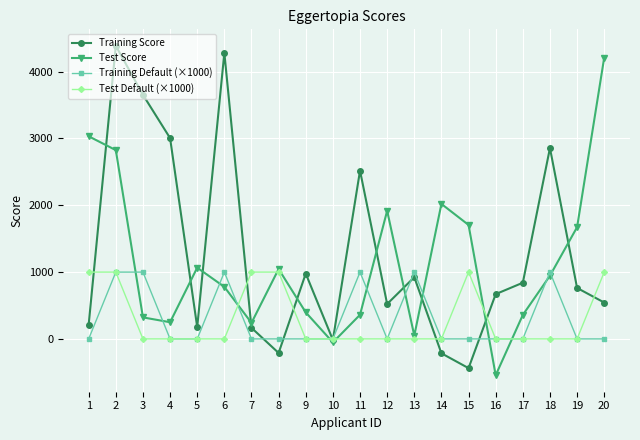

How many lines are shown in the chart?

4